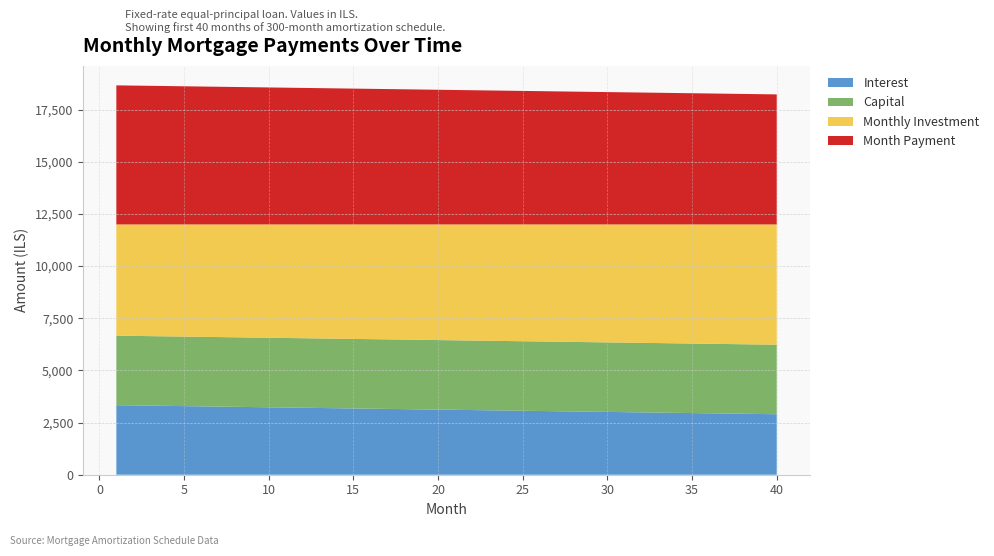

Reading right to left, extract all data points from this chart.

interest: 40=2900.0	39=2911.1	38=2922.2	37=2933.3	36=2944.4	35=2955.6	34=2966.7	33=2977.8	32=2988.9	31=3000.0	30=3011.1	29=3022.2	28=3033.3	27=3044.4	26=3055.6	25=3066.7	24=3077.8	23=3088.9	22=3100.0	21=3111.1	20=3122.2	19=3133.3	18=3144.4	17=3155.6	16=3166.7	15=3177.8	14=3188.9	13=3200.0	12=3211.1	11=3222.2	10=3233.3	9=3244.4	8=3255.6	7=3266.7	6=3277.8	5=3288.9	4=3300.0	3=3311.1	2=3322.2	1=3333.3
capital: 40=3333.3	39=3333.3	38=3333.3	37=3333.3	36=3333.3	35=3333.3	34=3333.3	33=3333.3	32=3333.3	31=3333.3	30=3333.3	29=3333.3	28=3333.3	27=3333.3	26=3333.3	25=3333.3	24=3333.3	23=3333.3	22=3333.3	21=3333.3	20=3333.3	19=3333.3	18=3333.3	17=3333.3	16=3333.3	15=3333.3	14=3333.3	13=3333.3	12=3333.3	11=3333.3	10=3333.3	9=3333.3	8=3333.3	7=3333.3	6=3333.3	5=3333.3	4=3333.3	3=3333.3	2=3333.3	1=3333.3
monthly_investment: 40=5766.7	39=5755.6	38=5744.4	37=5733.3	36=5722.2	35=5711.1	34=5700.0	33=5688.9	32=5677.8	31=5666.7	30=5655.6	29=5644.4	28=5633.3	27=5622.2	26=5611.1	25=5600.0	24=5588.9	23=5577.8	22=5566.7	21=5555.6	20=5544.4	19=5533.3	18=5522.2	17=5511.1	16=5500.0	15=5488.9	14=5477.8	13=5466.7	12=5455.6	11=5444.4	10=5433.3	9=5422.2	8=5411.1	7=5400.0	6=5388.9	5=5377.8	4=5366.7	3=5355.6	2=5344.4	1=5333.3
month_payment: 40=6233.3	39=6244.4	38=6255.6	37=6266.7	36=6277.8	35=6288.9	34=6300.0	33=6311.1	32=6322.2	31=6333.3	30=6344.4	29=6355.6	28=6366.7	27=6377.8	26=6388.9	25=6400.0	24=6411.1	23=6422.2	22=6433.3	21=6444.4	20=6455.6	19=6466.7	18=6477.8	17=6488.9	16=6500.0	15=6511.1	14=6522.2	13=6533.3	12=6544.4	11=6555.6	10=6566.7	9=6577.8	8=6588.9	7=6600.0	6=6611.1	5=6622.2	4=6633.3	3=6644.4	2=6655.6	1=6666.7